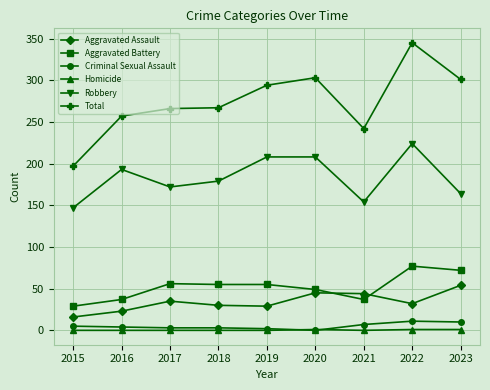

At how many categories does at least one series exceed 277?

4